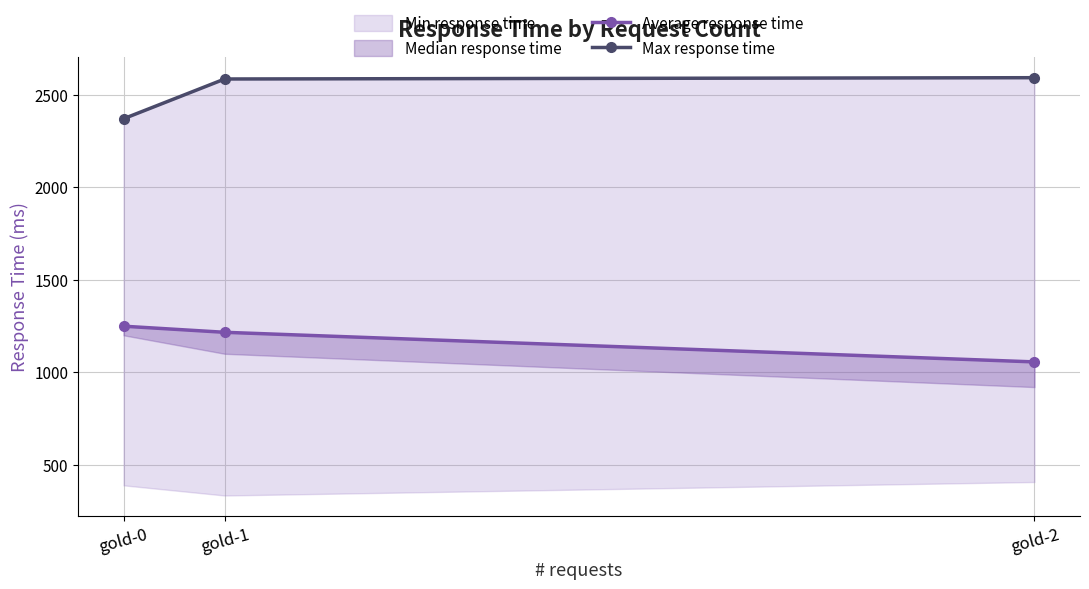

Reading left to right, extract all data points from this chart.

Average response time: 1249	1216	1056
Max response time: 2370	2585	2592